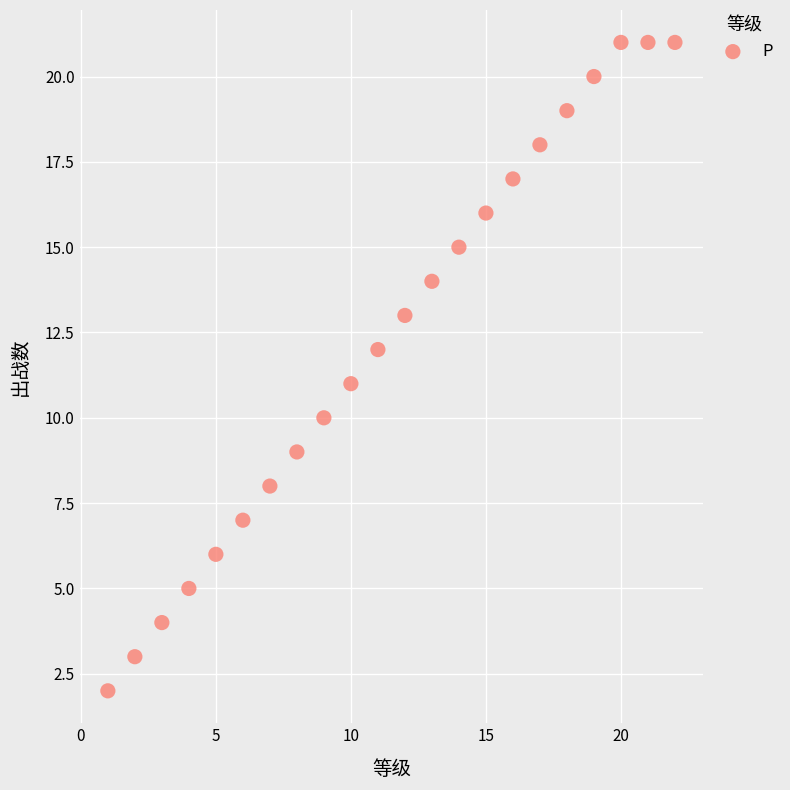

What is the range of X values (max minus min)?

21